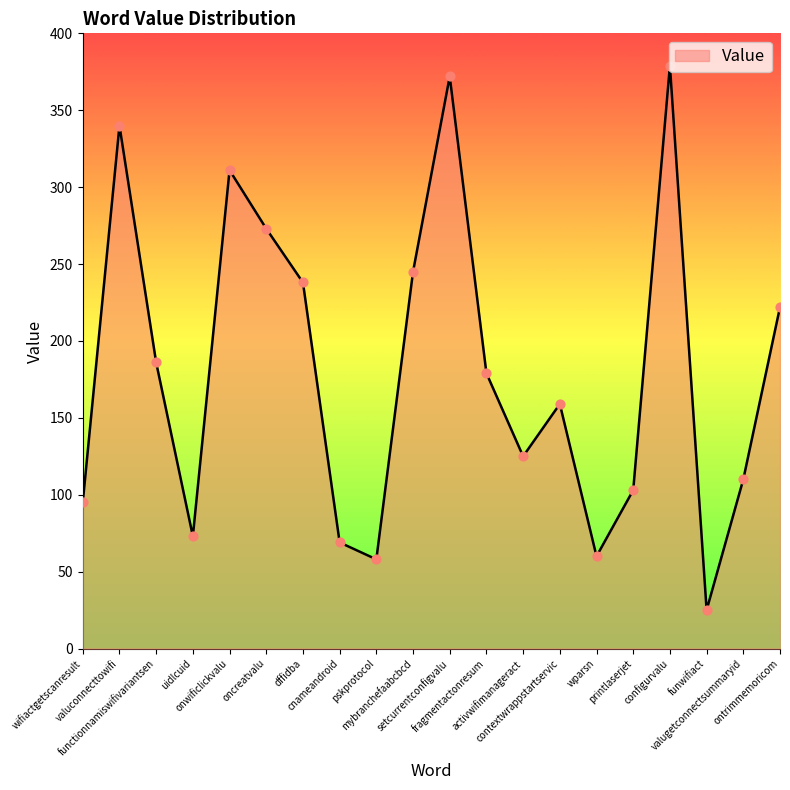

What is the ratio of the value at wifiactgetscanresult to the value at mybranchefaabcbcd?

0.4